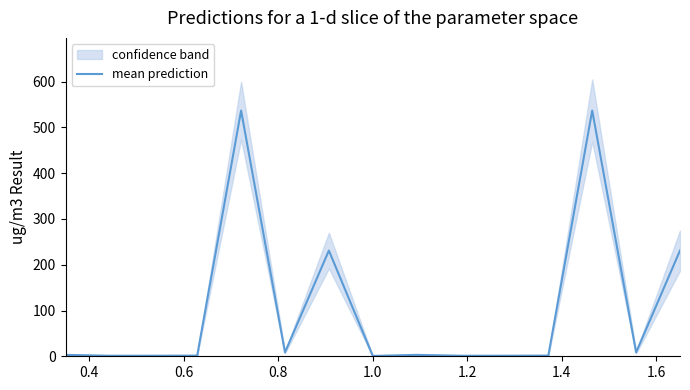

What is the highest value of the mean prediction series?

537.0